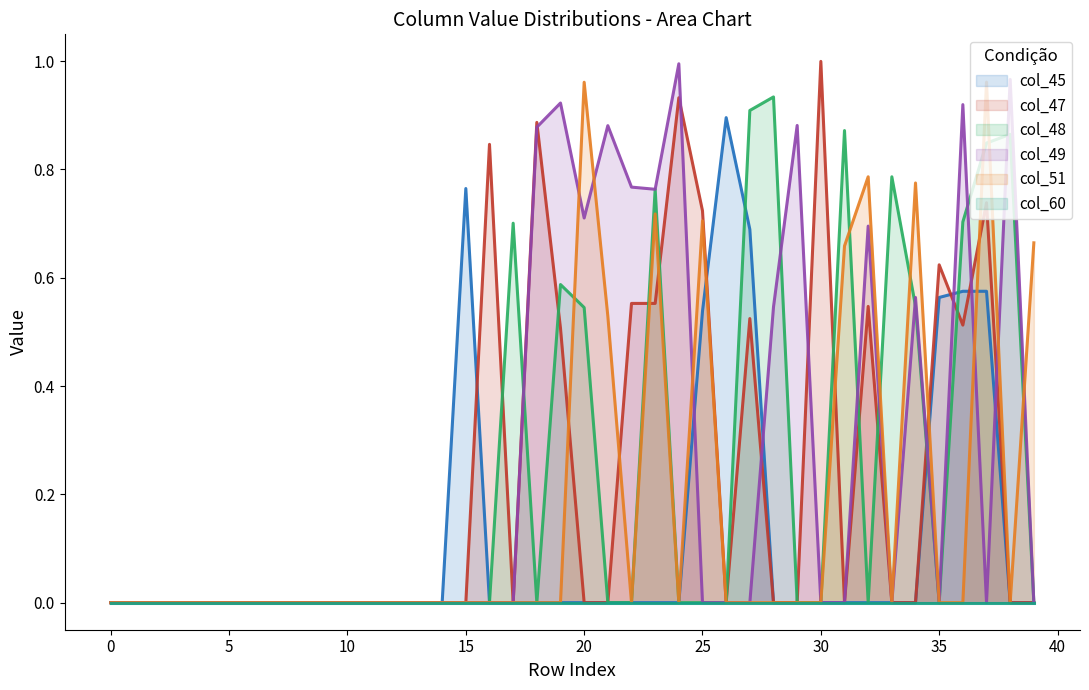

What is the label of the 28th point from the right?

12